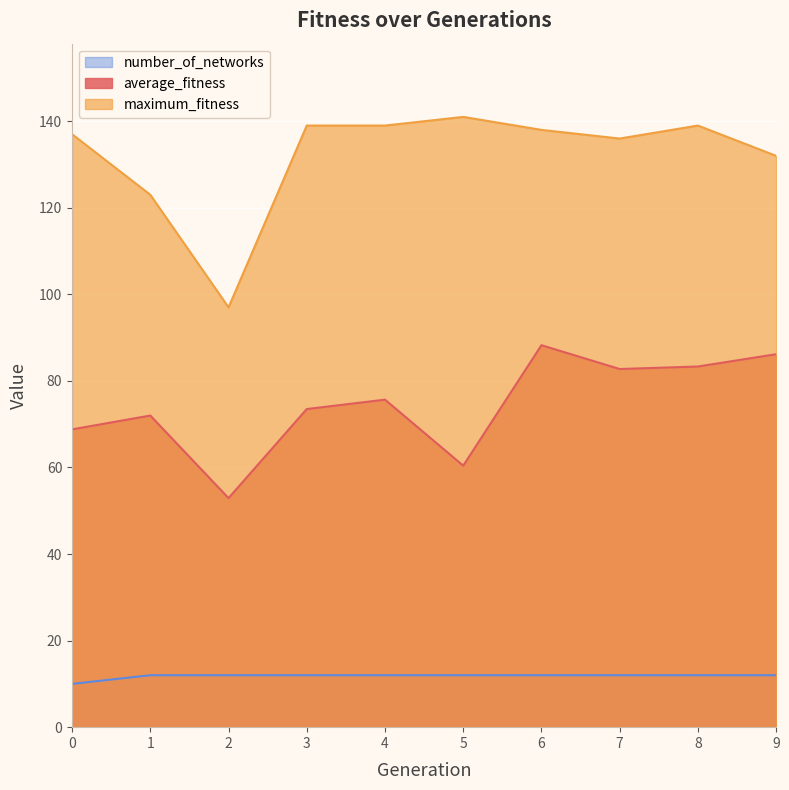

What is the minimum value for number_of_networks?

10.0